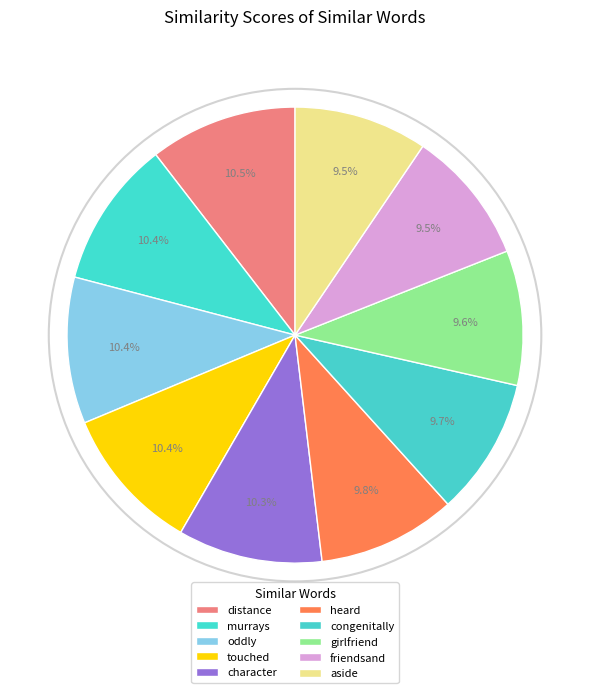

What is the largest slice in the pie chart?

distance